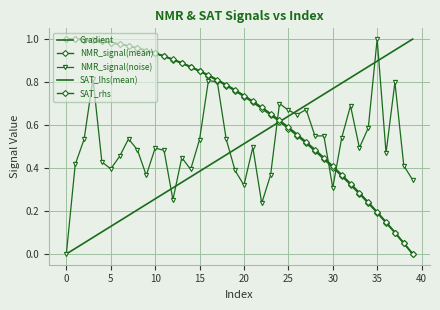

What is the average value of the SAT_lhs(mean) series?

0.7